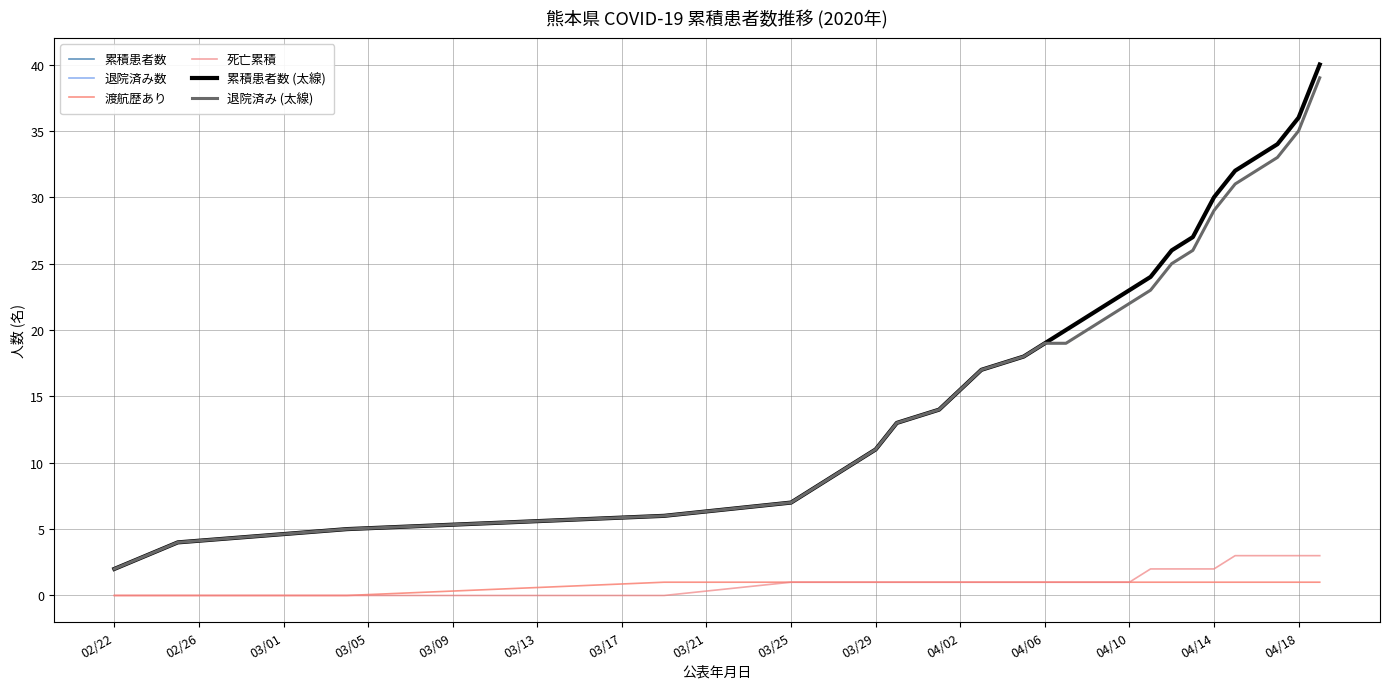

Does the chart display data point markers on the line(s)?

No